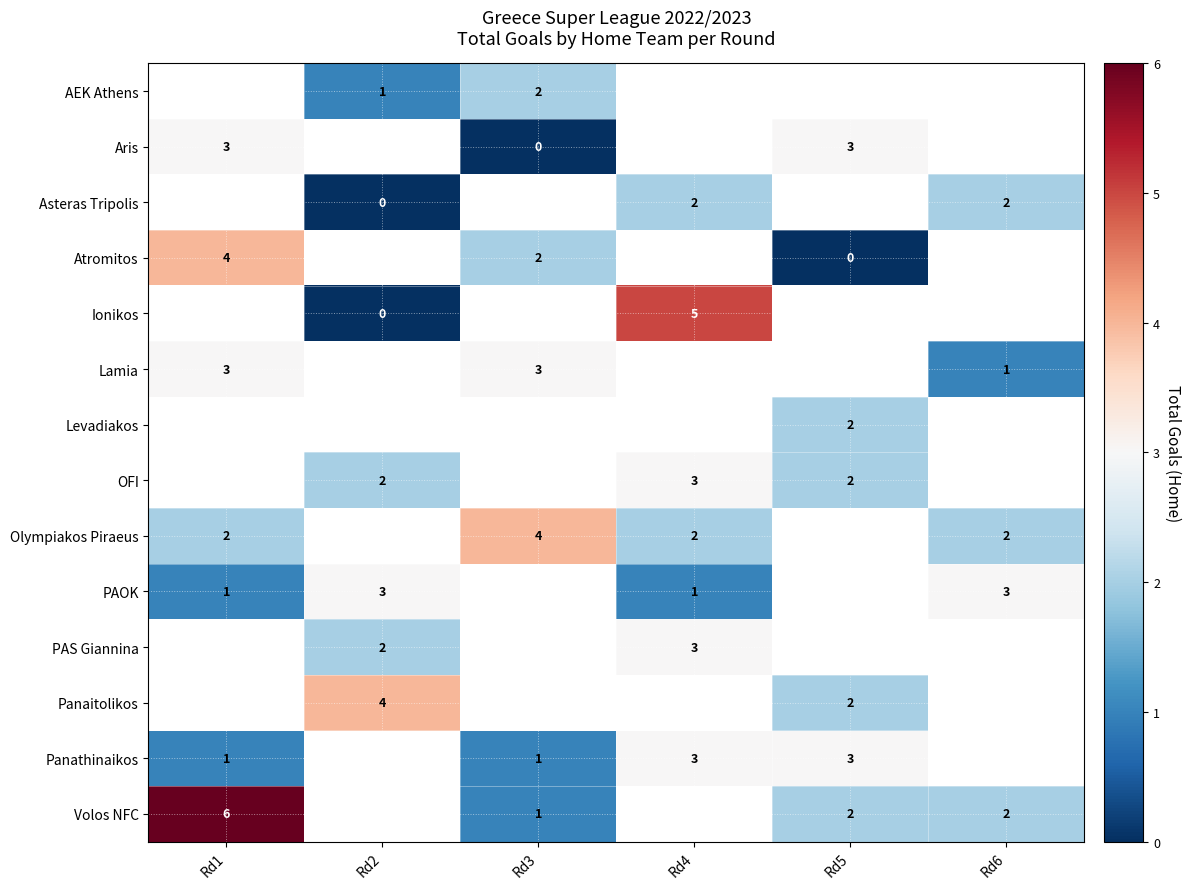

Is it true that AEK Athens equals 2 at Rd3?

True